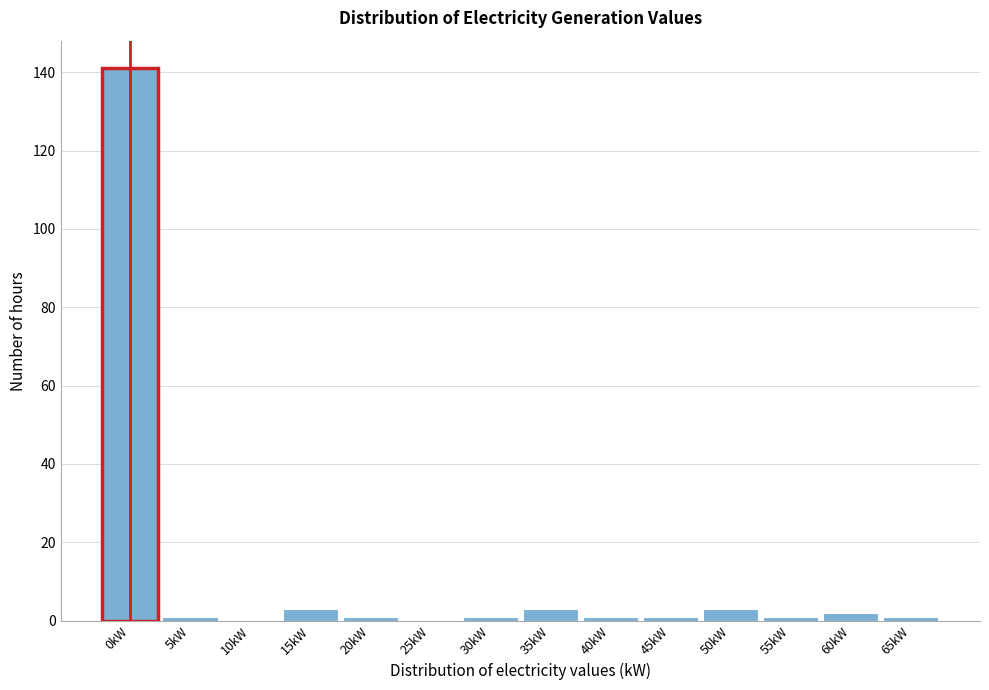

Reading left to right, what are all the values shown in this chart?

0kW=141	5kW=1	10kW=0	15kW=3	20kW=1	25kW=0	30kW=1	35kW=3	40kW=1	45kW=1	50kW=3	55kW=1	60kW=2	65kW=1